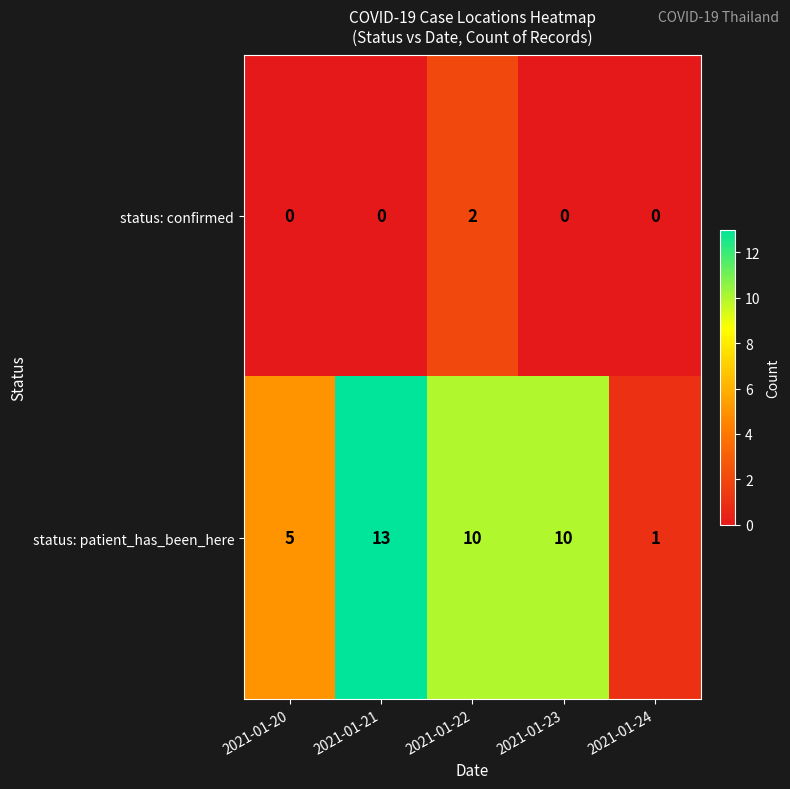

The status: confirmed series shows 0 at 2021-01-23. True or false?

True